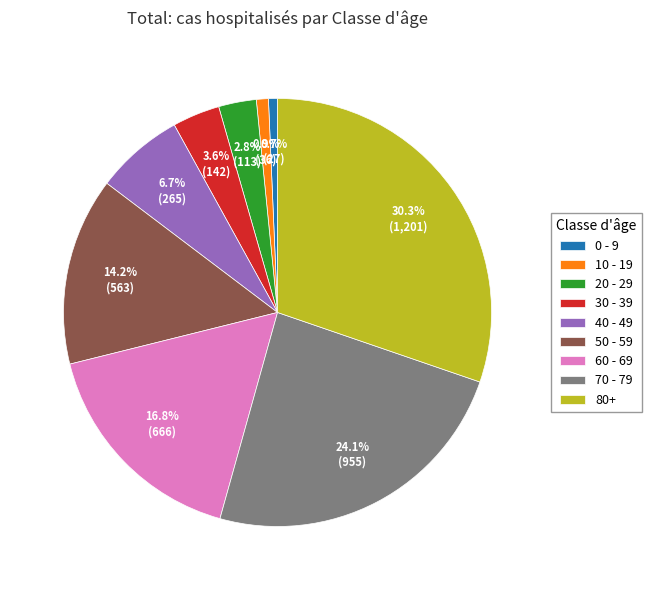

To the nearest percent, what is the combined percentage of 10 - 19 and 0 - 9?

2%